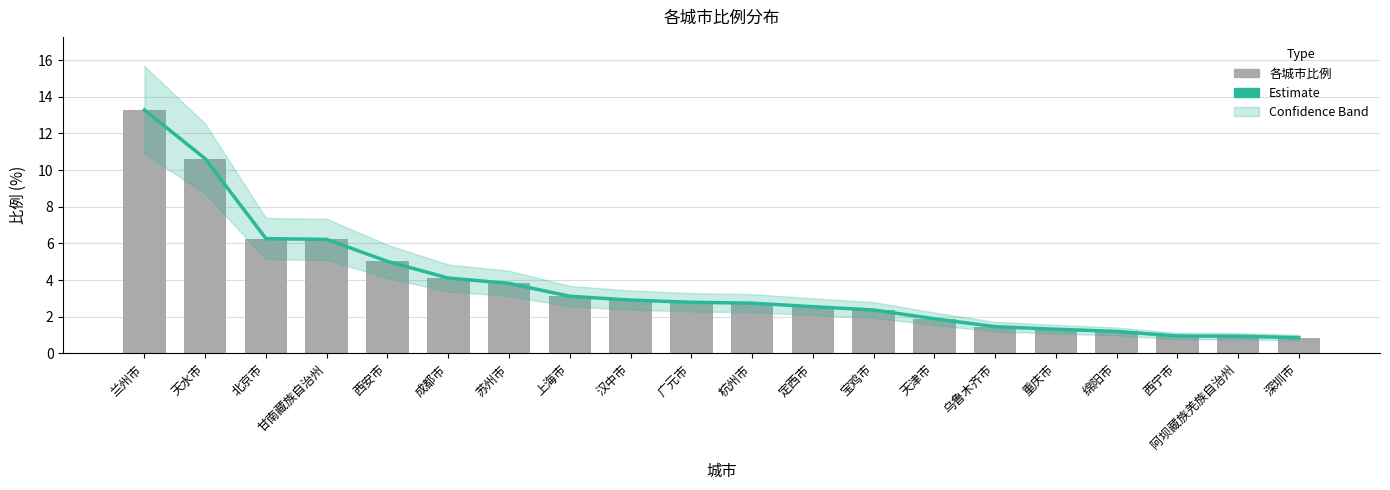

Count the number of categories in the chart.

20